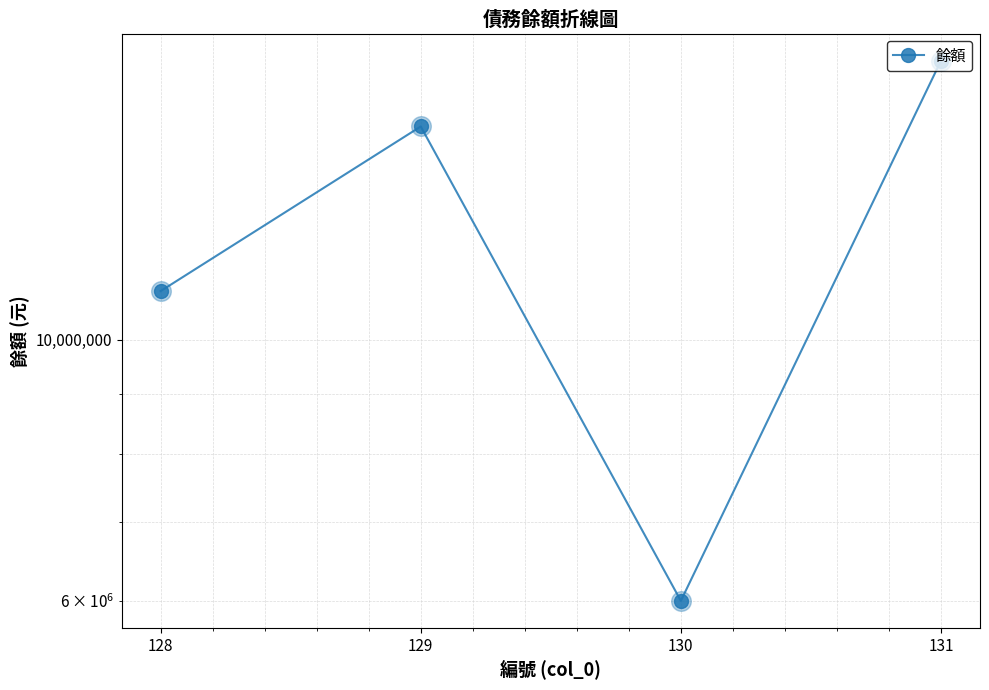

What is the ratio of the value at 131 to the value at 128?

1.6